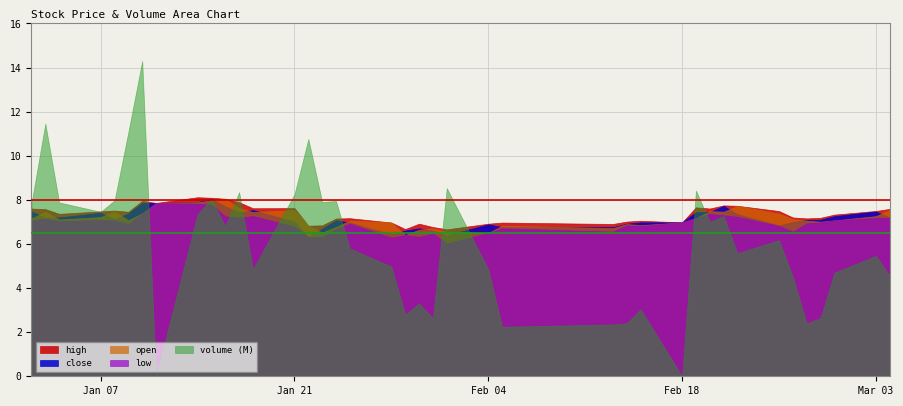

What is the value of the low point at the 4th from the left?

7.1